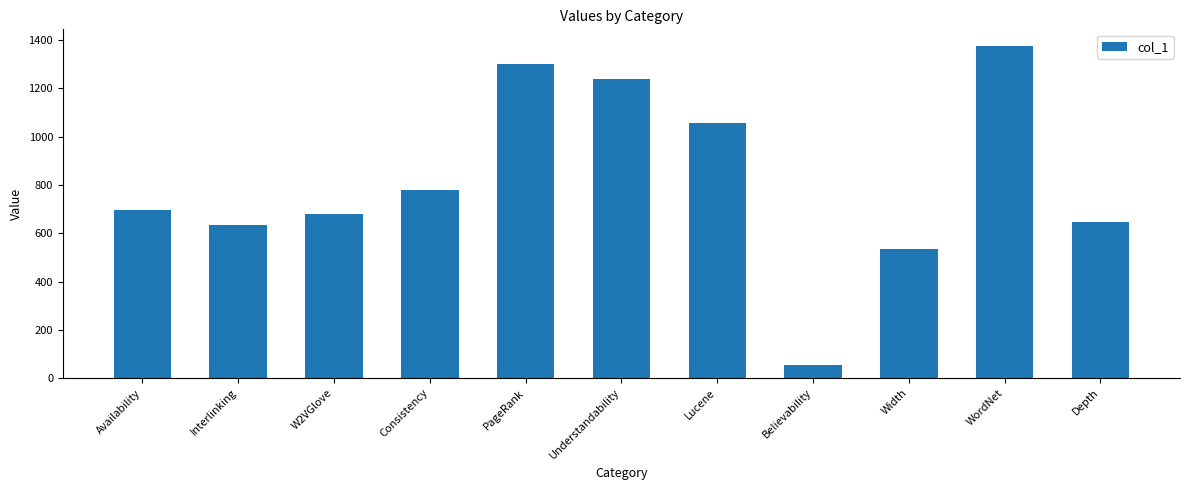

Reading left to right, transcribe all the data shown in this chart.

Availability=697.7	Interlinking=634.8	W2VGlove=680.0	Consistency=777.7	PageRank=1302.1	Understandability=1237.9	Lucene=1056.9	Believability=55.8	Width=535.1	WordNet=1375.5	Depth=646.5